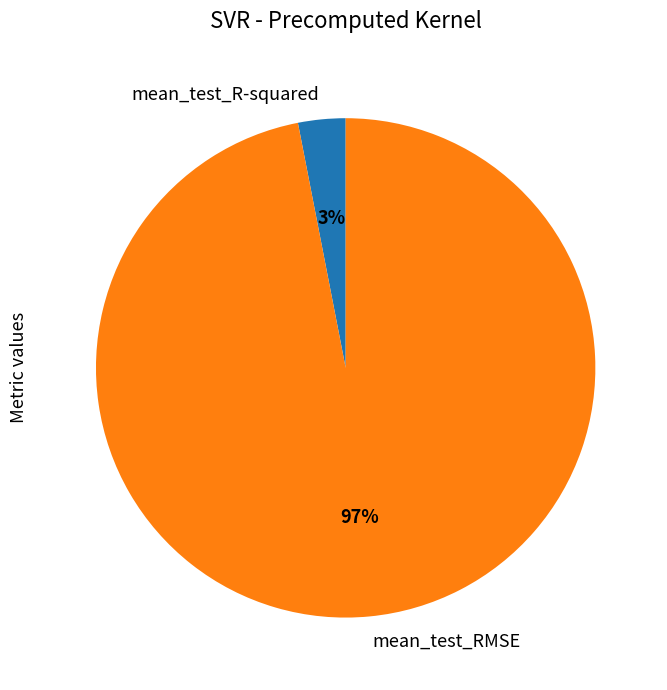

To the nearest percent, what is the difference between the largest and smallest slice percentages?

94%